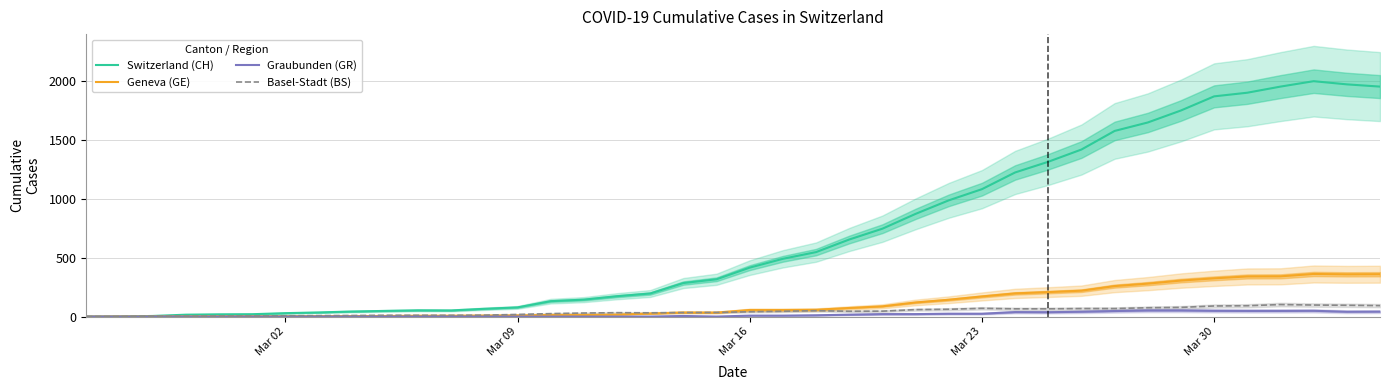

True or false: Switzerland (CH) has a value of 1872 at Mar 30.

True